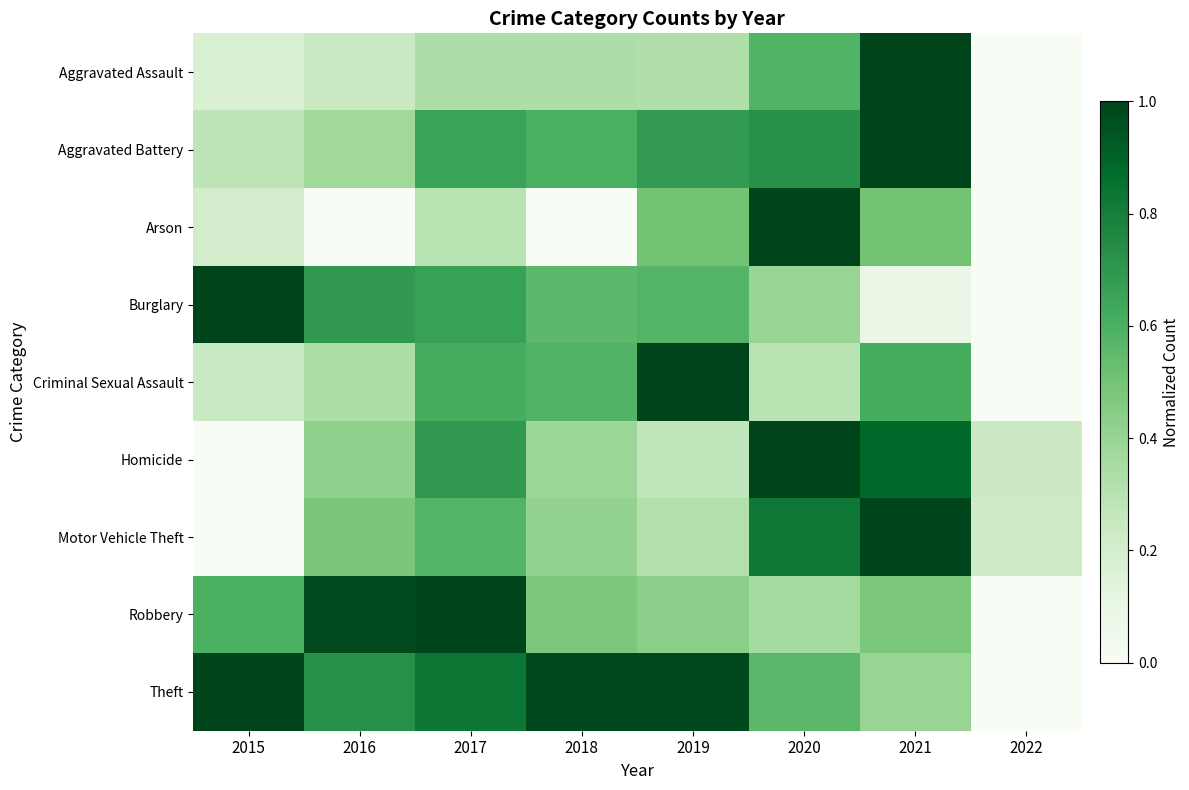

Reading left to right, transcribe all the data shown in this chart.

Aggravated Assault: 2015=0.2	2016=0.2	2017=0.3	2018=0.3	2019=0.3	2020=0.6	2021=1.0	2022=0.0
Aggravated Battery: 2015=0.3	2016=0.4	2017=0.7	2018=0.6	2019=0.7	2020=0.7	2021=1.0	2022=0.0
Arson: 2015=0.2	2016=0.0	2017=0.3	2018=0.0	2019=0.5	2020=1.0	2021=0.5	2022=0.0
Burglary: 2015=1.0	2016=0.7	2017=0.7	2018=0.6	2019=0.6	2020=0.4	2021=0.1	2022=0.0
Criminal Sexual Assault: 2015=0.2	2016=0.3	2017=0.6	2018=0.6	2019=1.0	2020=0.3	2021=0.6	2022=0.0
Homicide: 2015=0.0	2016=0.4	2017=0.7	2018=0.4	2019=0.3	2020=1.0	2021=0.9	2022=0.2
Motor Vehicle Theft: 2015=0.0	2016=0.5	2017=0.6	2018=0.4	2019=0.3	2020=0.8	2021=1.0	2022=0.2
Robbery: 2015=0.6	2016=1.0	2017=1.0	2018=0.5	2019=0.4	2020=0.4	2021=0.5	2022=0.0
Theft: 2015=1.0	2016=0.7	2017=0.8	2018=1.0	2019=1.0	2020=0.6	2021=0.4	2022=0.0